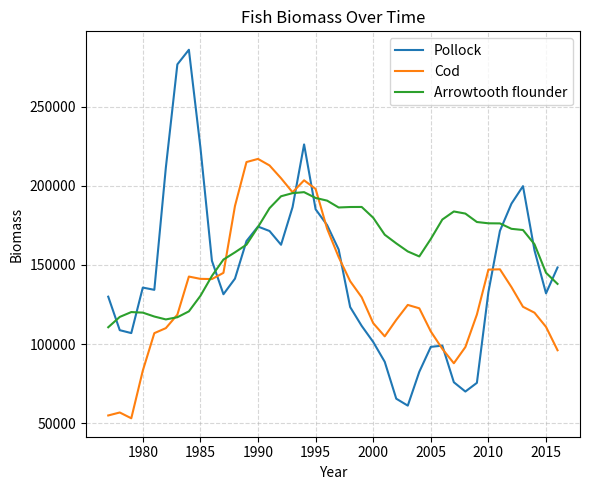

Which series has the widest spread of values?

Pollock